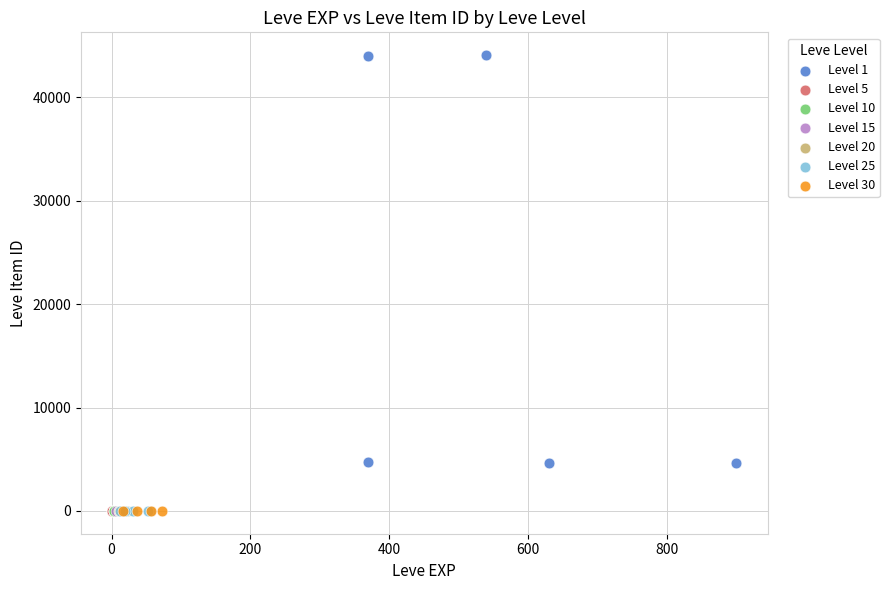

Which series contains the highest Y value?

Level 1